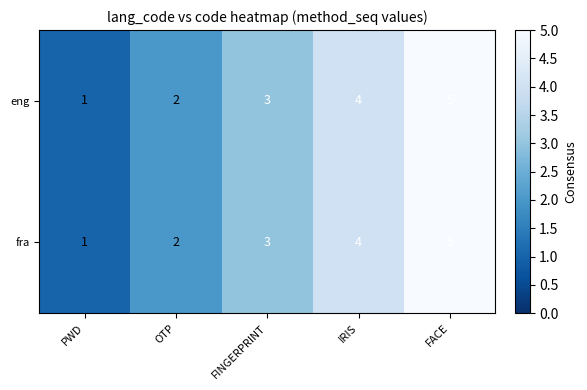

What is the total value across all series at FINGERPRINT?

6